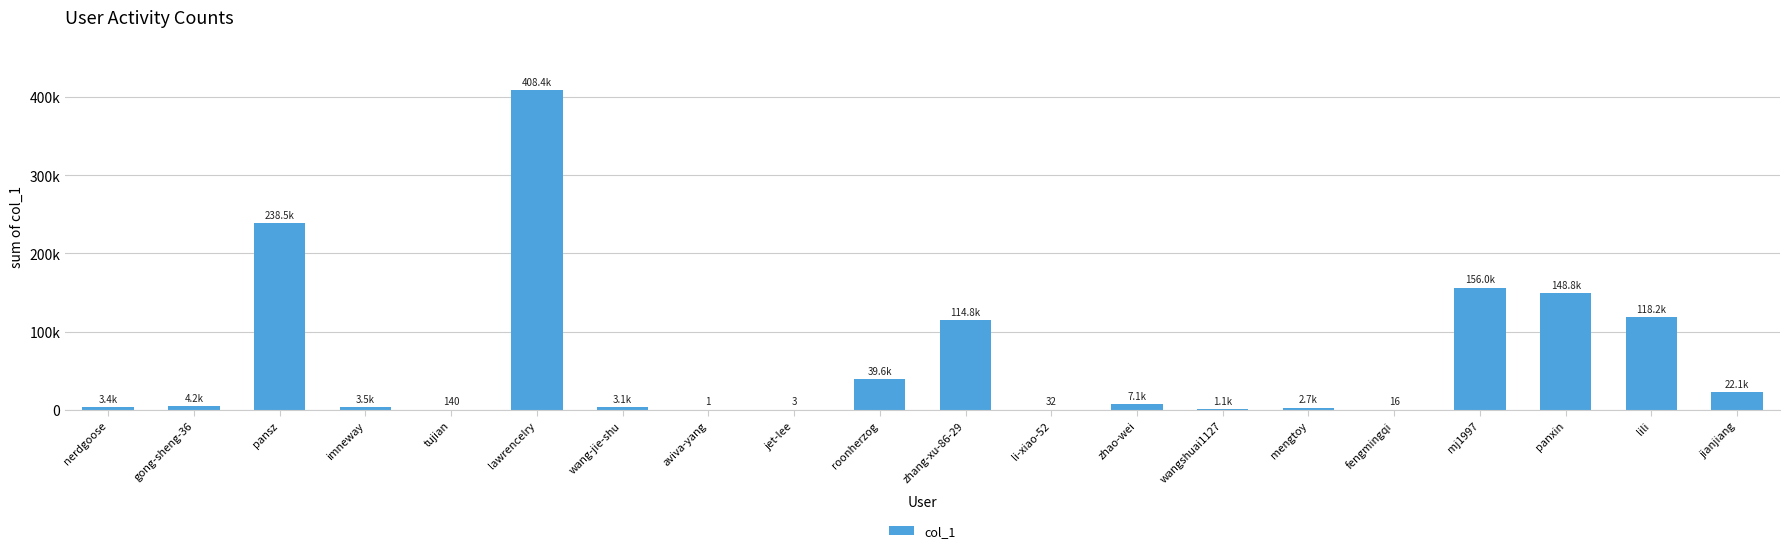

List the labels in order of value, smallest first.

aviva-yang, jet-lee, fengmingqi, li-xiao-52, tujian, wangshuai1127, mengtoy, wang-jie-shu, nerdgoose, imneway, gong-sheng-36, zhao-wei, jianjiang, roonherzog, zhang-xu-86-29, lili, panxin, mj1997, pansz, lawrencelry